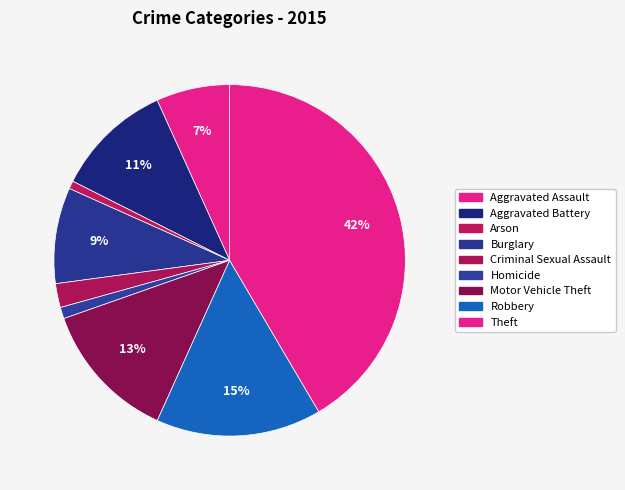

What percentage is the Burglary slice, to the nearest percent?

9%